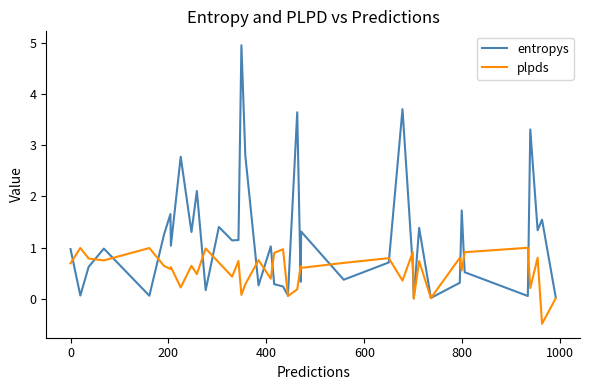

Rank the series by their average value, from highest to lowest.

entropys, plpds